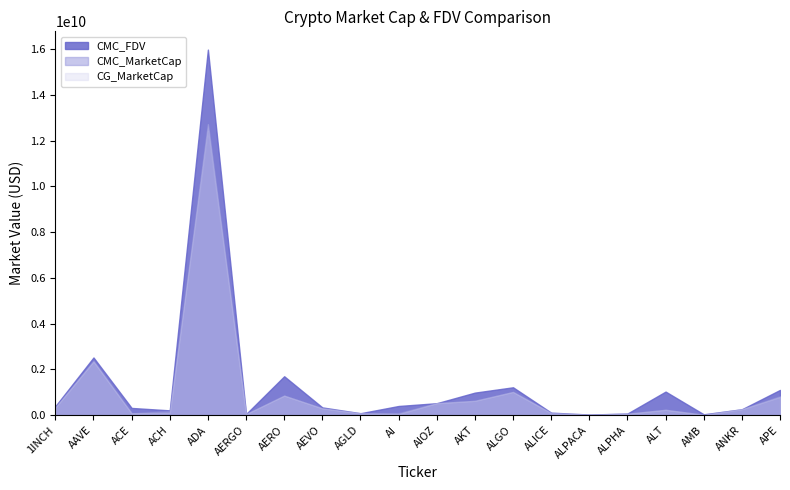

What is the sum of all CG_MarketCap values?

20611342324.0